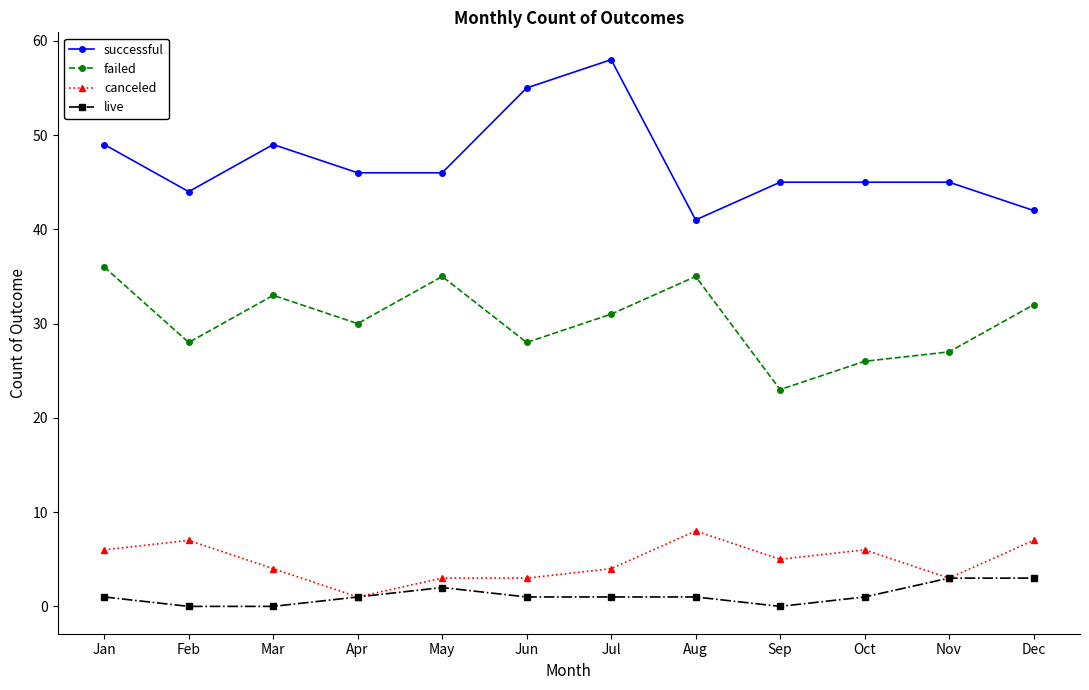

Does the chart have visible grid lines?

No